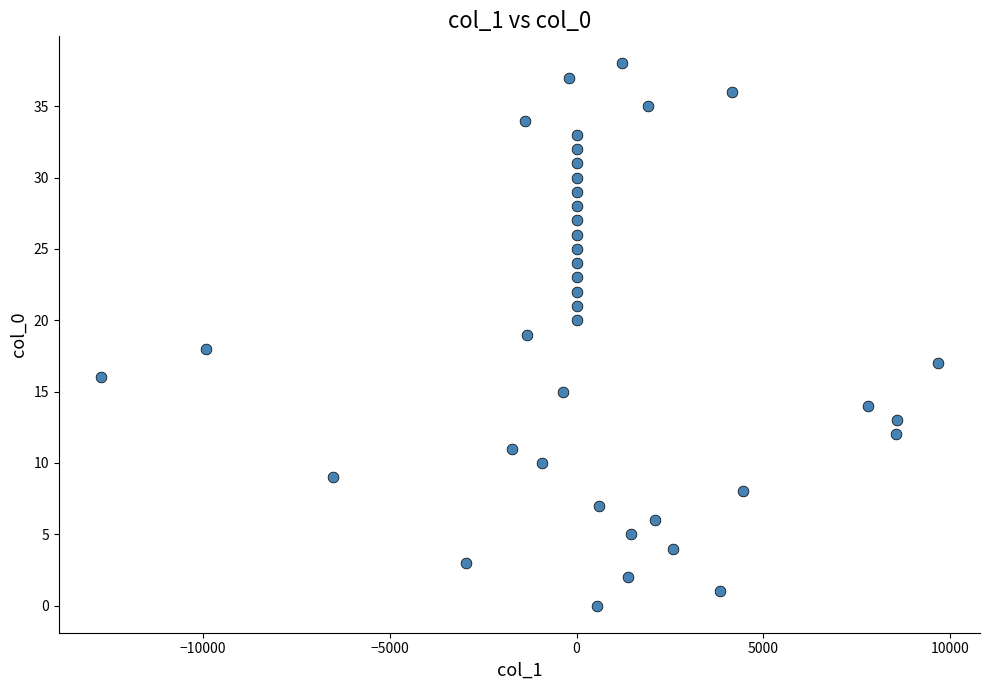

What is the range of Y values (max minus min)?

38